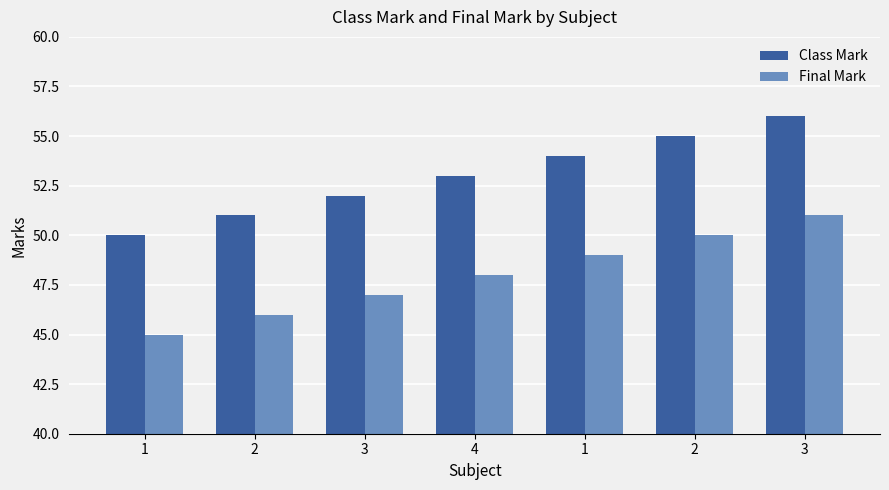

Rank the series at 3 from lowest to highest value.

Final Mark, Class Mark